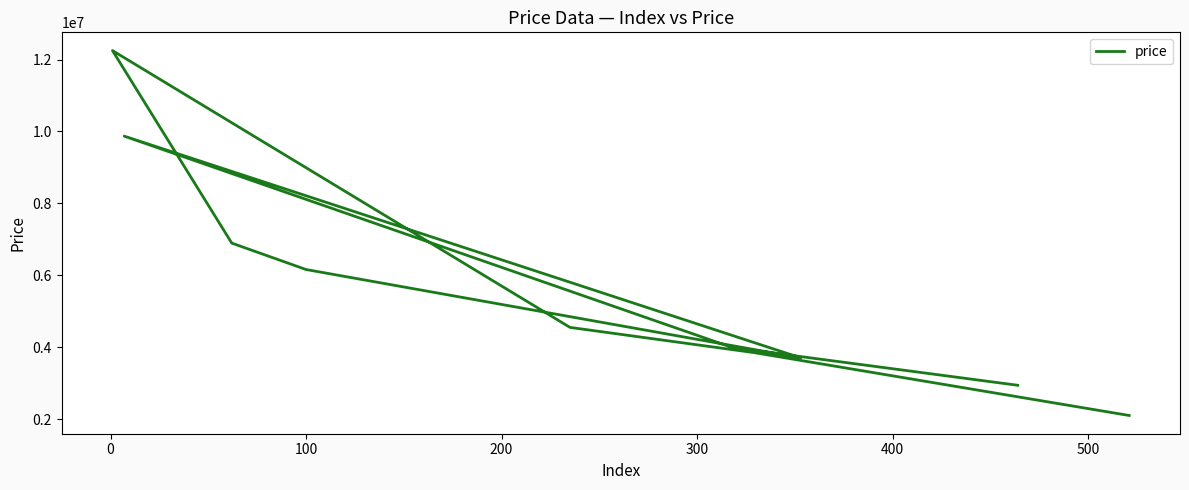

Reading right to left, extract all data points from this chart.

2940000	3990000	9870000	3703000	6160000	6895000	12250000	4550000	3850000	2100000